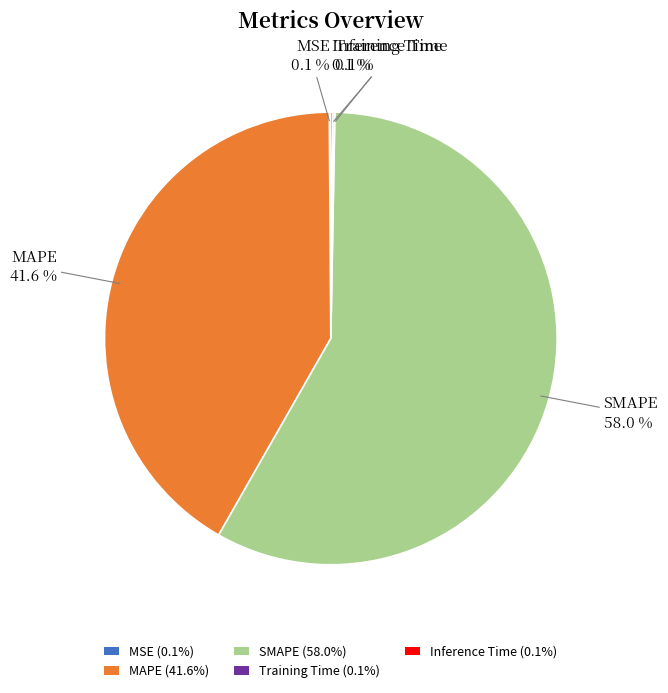

Is there any slice that represents more than half of the pie?

Yes